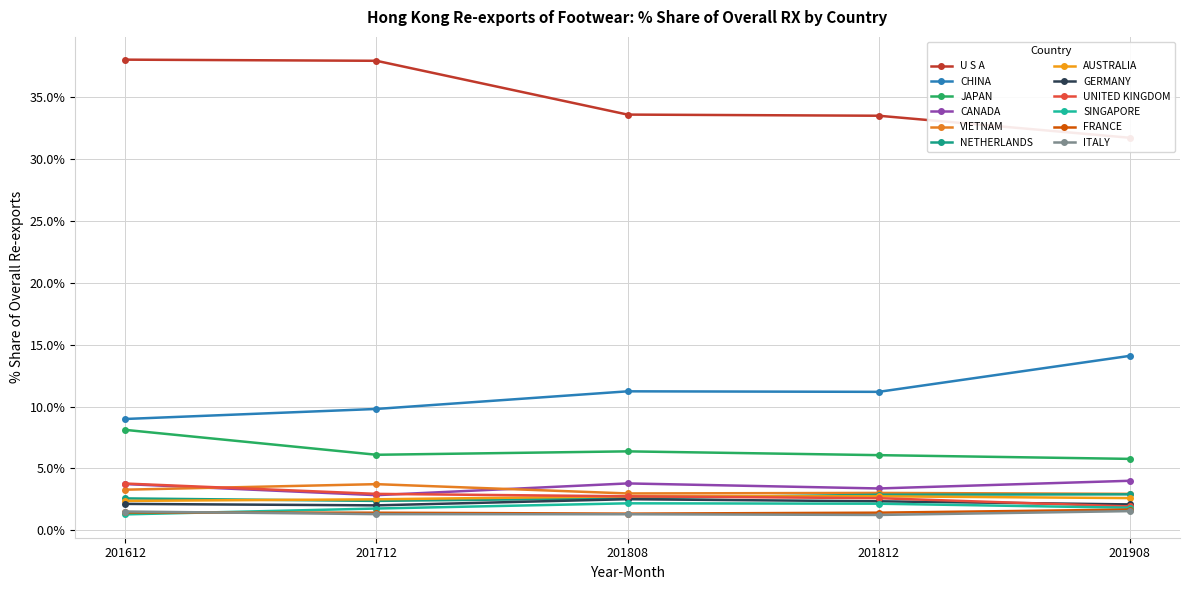

True or false: 201908_% Share has more than 1 interior local peaks.

False